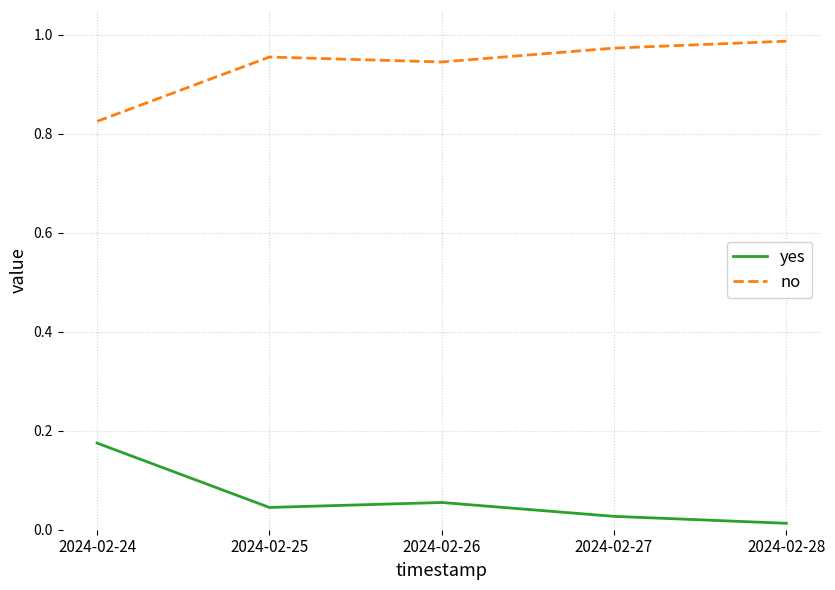

At 2024-02-25, list the series in order from largest to smallest.

no, yes